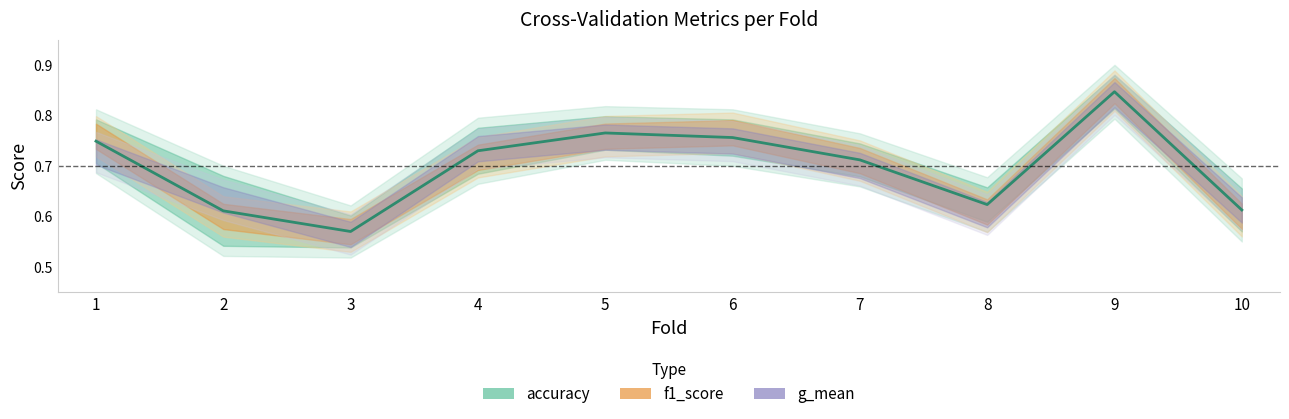

What is the approximate value at 1?

0.7